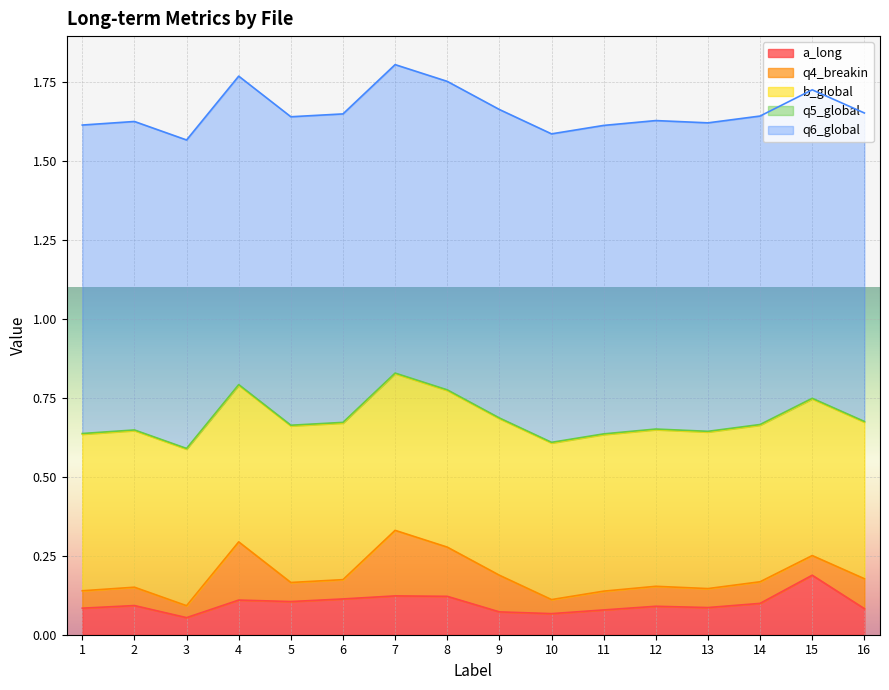

The q4_breakin series shows 0.1 at 6. True or false?

True